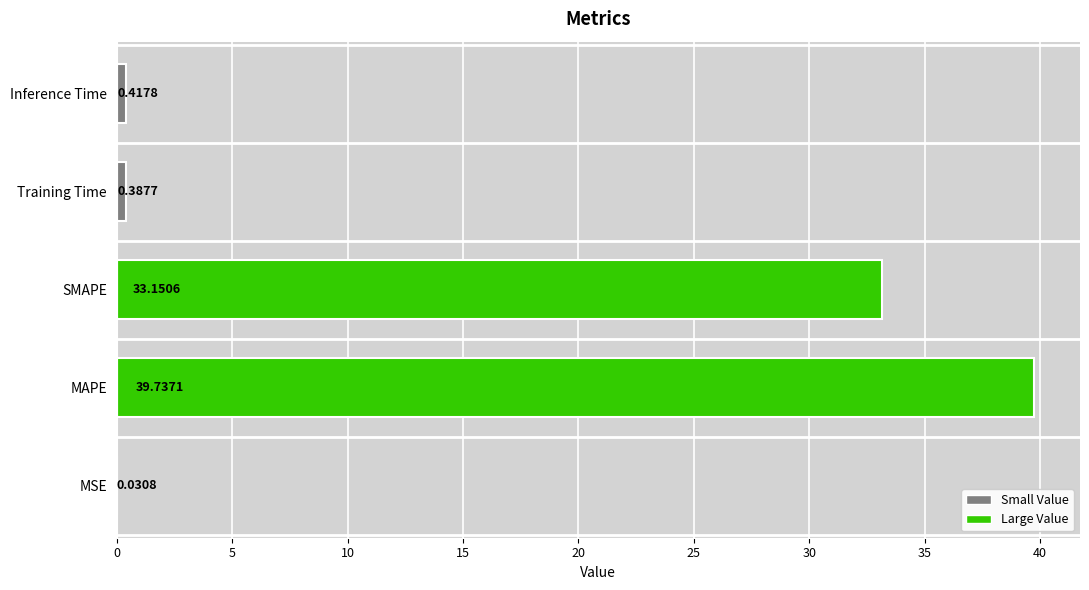

At which label is the value closest to 19?

SMAPE